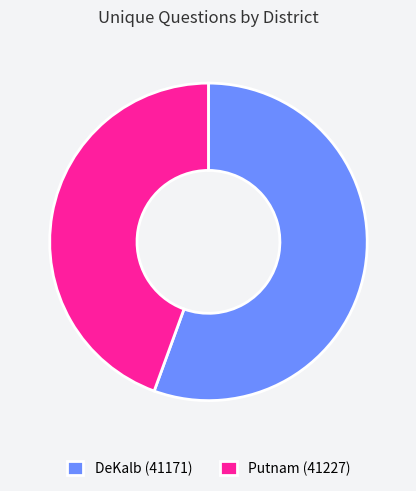

What is the smallest slice in the pie chart?

Putnam (41227)